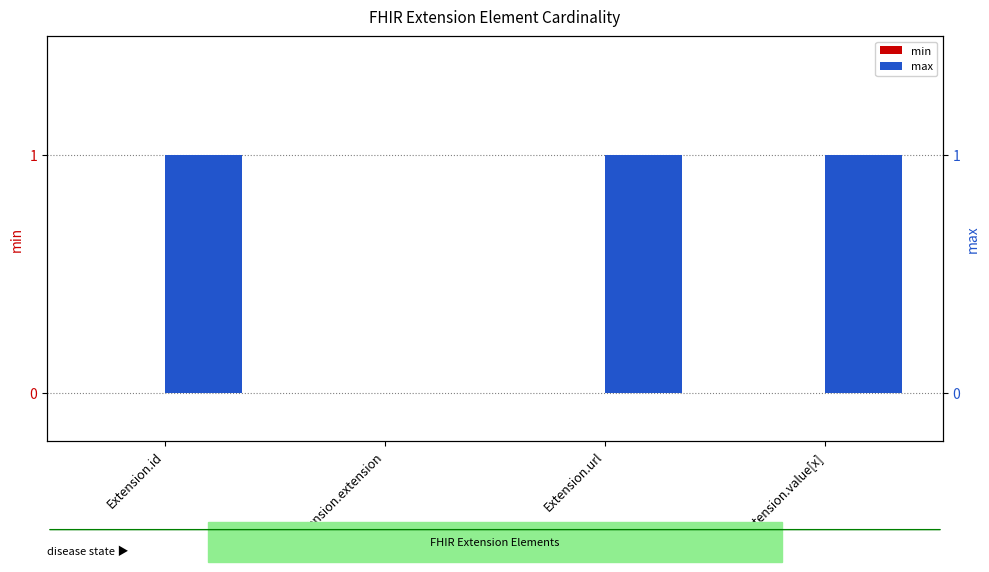

Reading right to left, transcribe all the data shown in this chart.

min: 0	0	0	0
max: 1	1	0	1